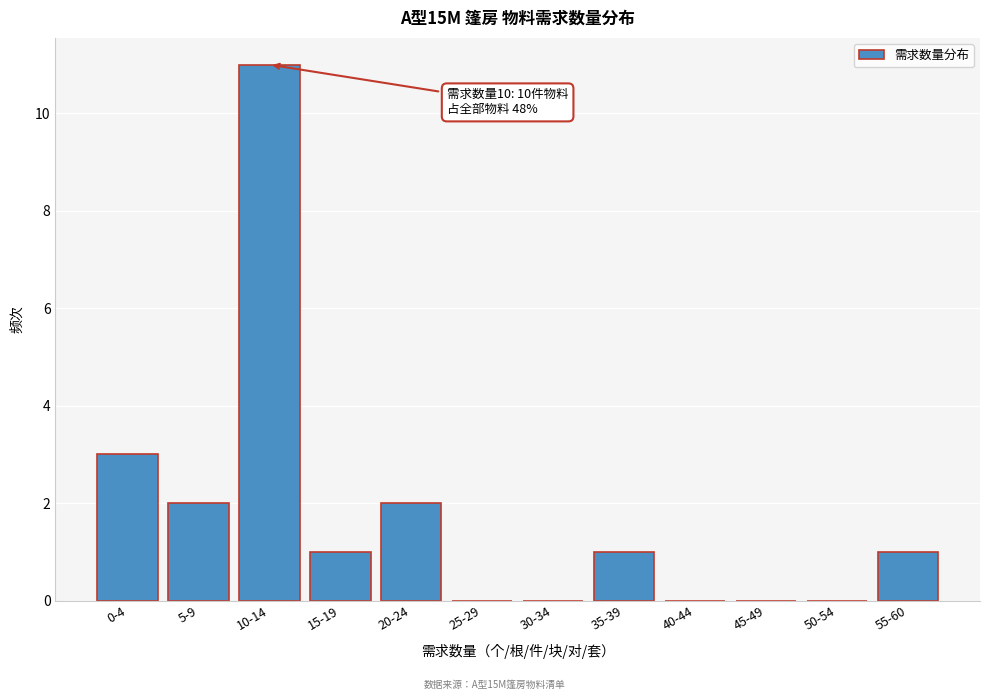

Reading left to right, extract all data points from this chart.

0-4=3	5-9=2	10-14=11	15-19=1	20-24=2	25-29=0	30-34=0	35-39=1	40-44=0	45-49=0	50-54=0	55-60=1